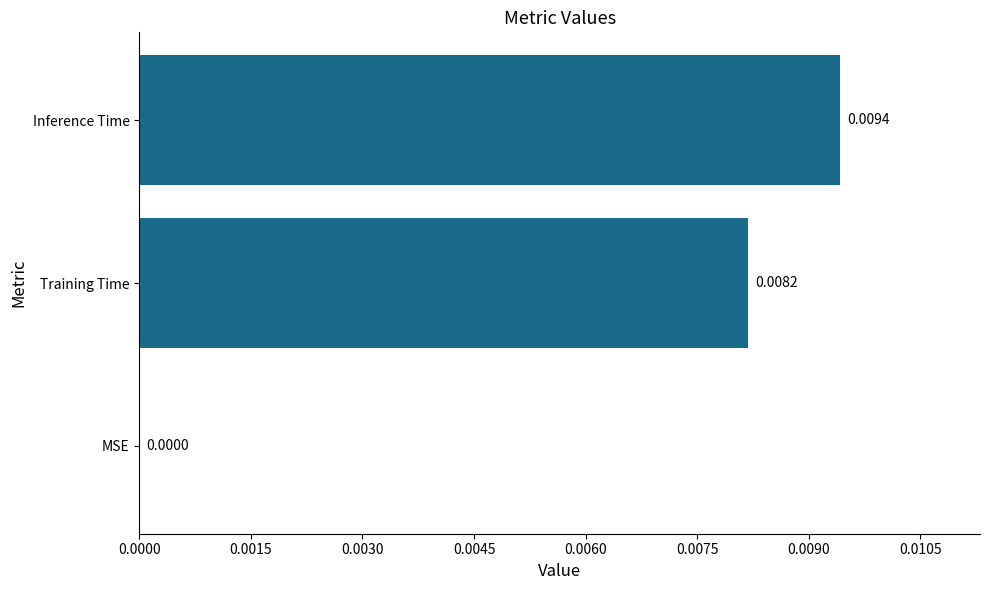

Between Inference Time and MSE, which is larger?

Inference Time